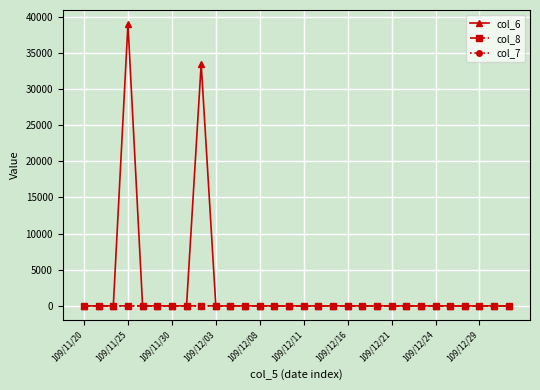

What is the greatest value displayed?

39000